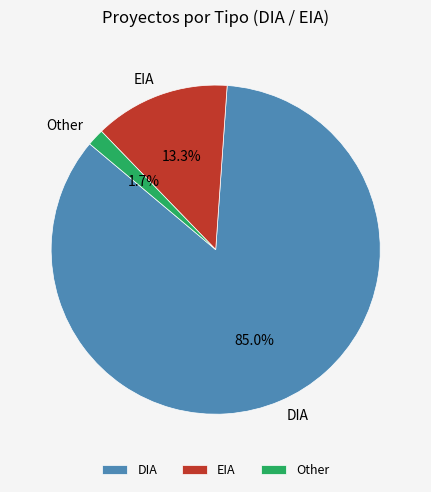

Does any single category account for the majority?

Yes